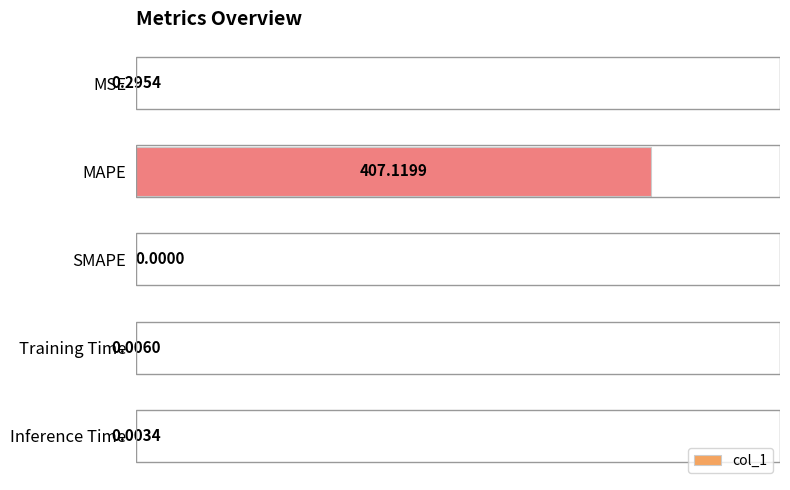

What is the change in value from MAPE to Inference Time?

-407.1